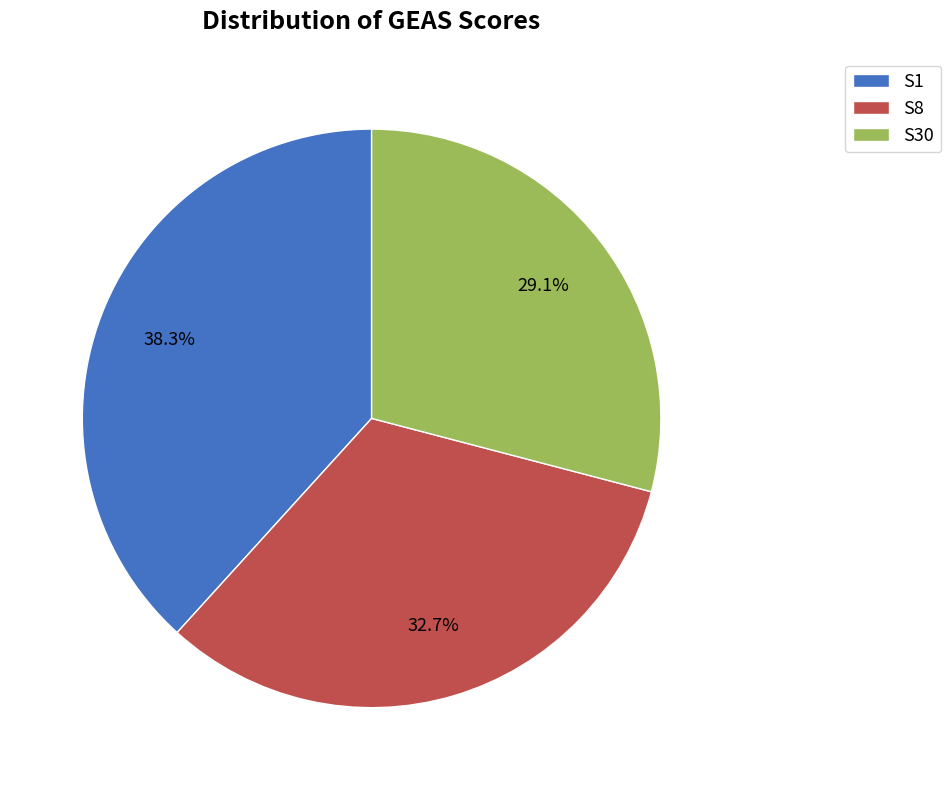

Which slice is the smallest?

S30